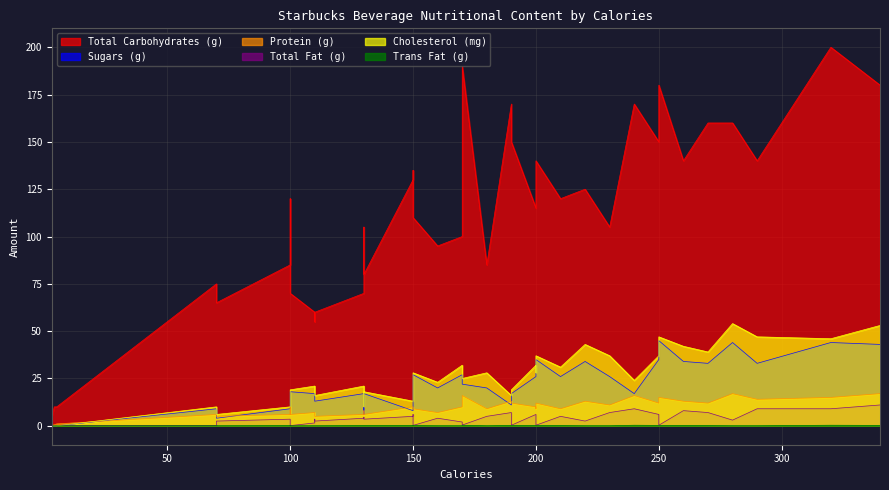

At which label does Total Fat (g) reach its peak?

340